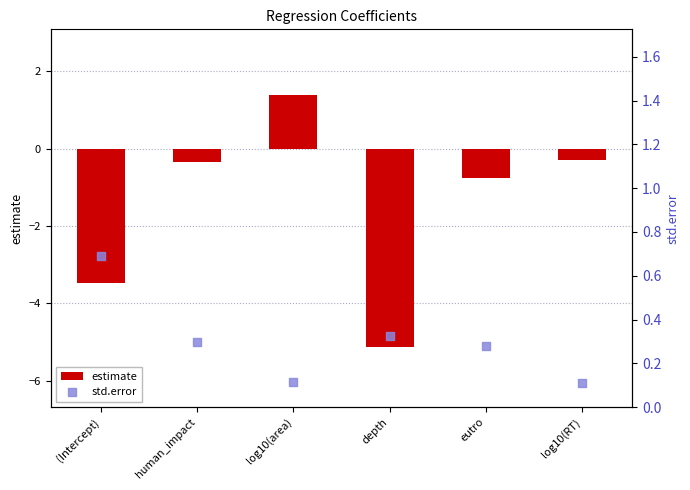

Which series has the largest total across all categories?

std.error